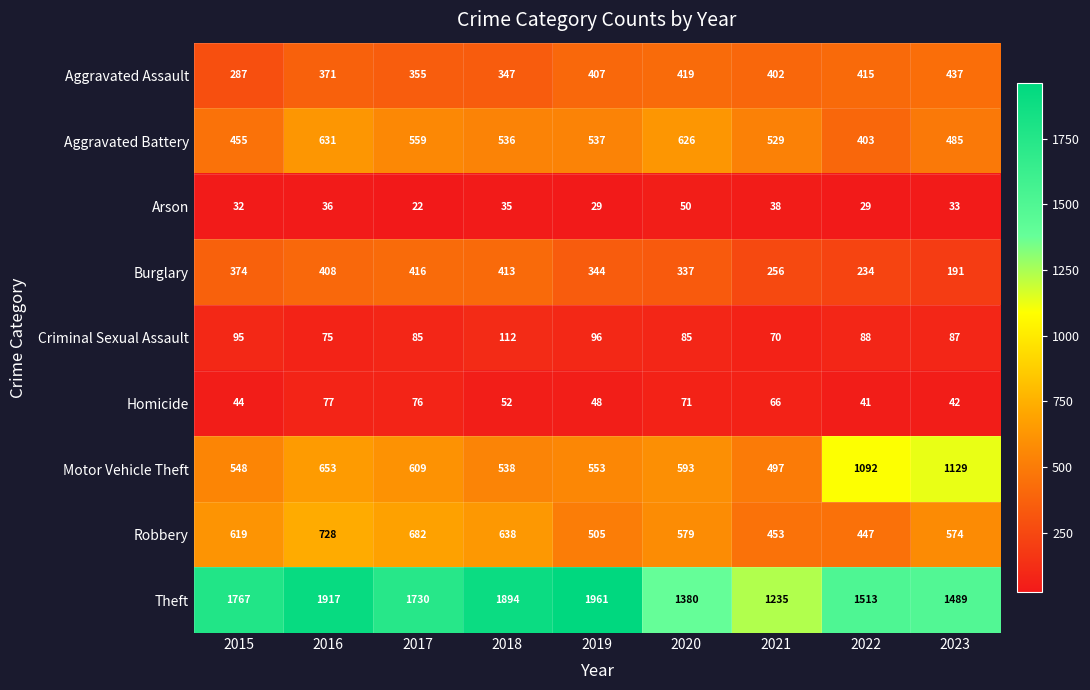

What is the spread (max minus min) of values at 2017?

1708